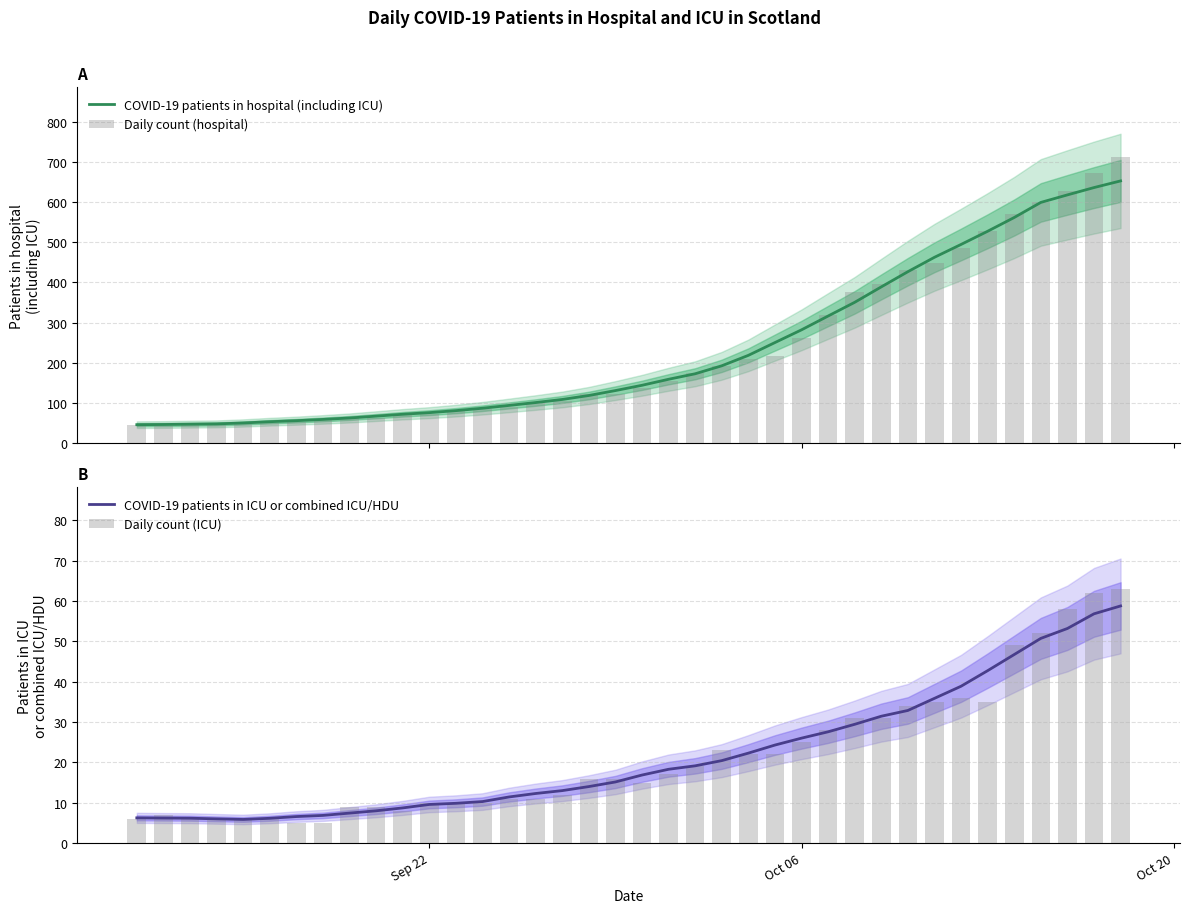

Which series has the largest total across all categories?

Daily count (hospital)